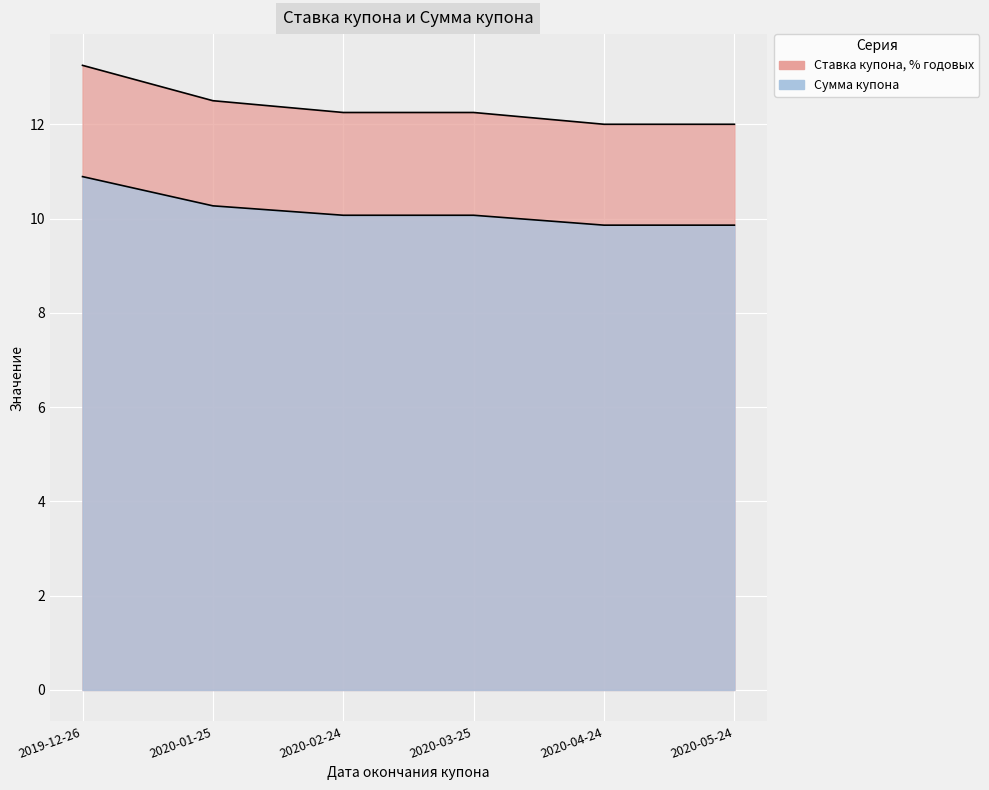

Reading left to right, what are all the values shown in this chart?

Ставка купона, % годовых: 2019-12-26=13.2	2020-01-25=12.5	2020-02-24=12.2	2020-03-25=12.2	2020-04-24=12.0	2020-05-24=12.0
Сумма купона: 2019-12-26=10.9	2020-01-25=10.3	2020-02-24=10.1	2020-03-25=10.1	2020-04-24=9.9	2020-05-24=9.9